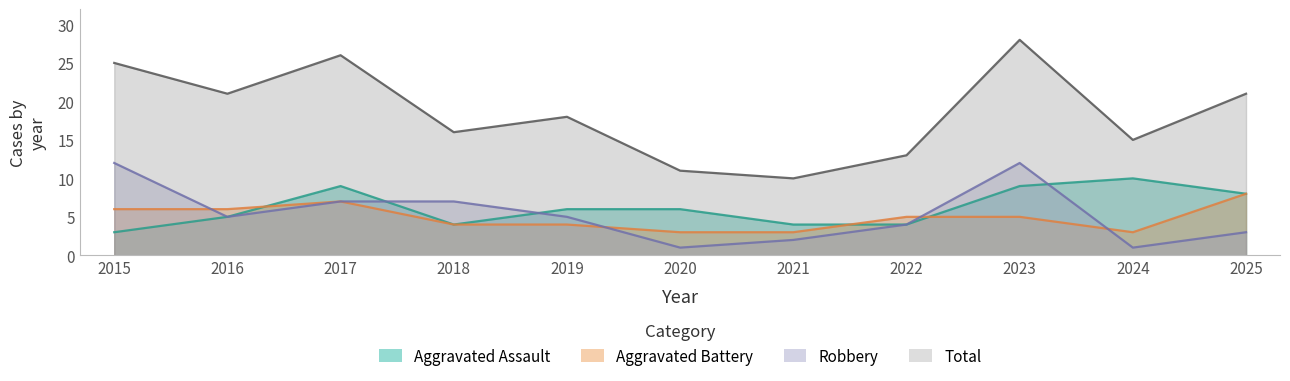

What is the total value across all series at 2021?

19